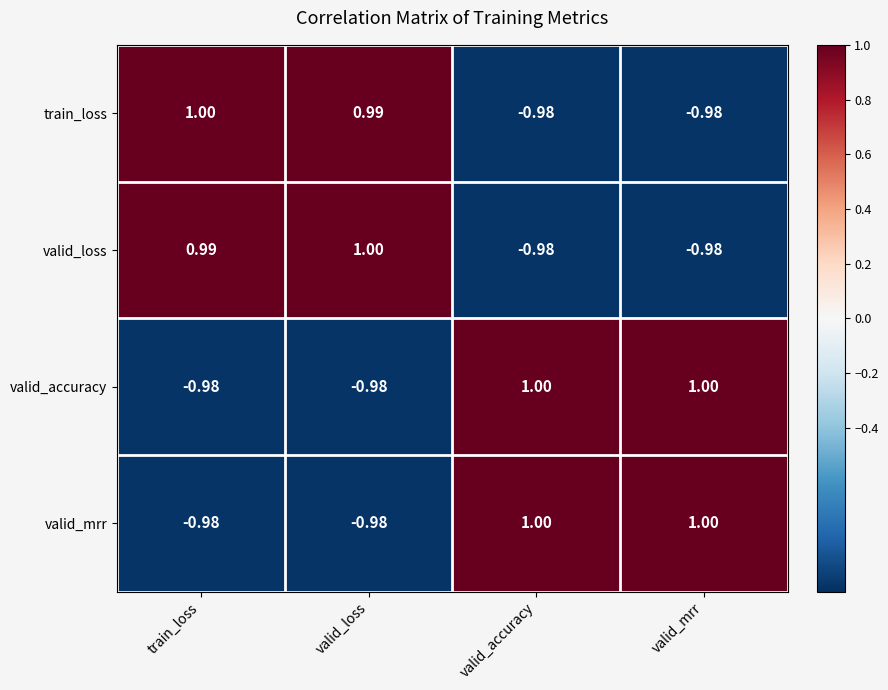

At which label does valid_loss first exceed 0?

train_loss